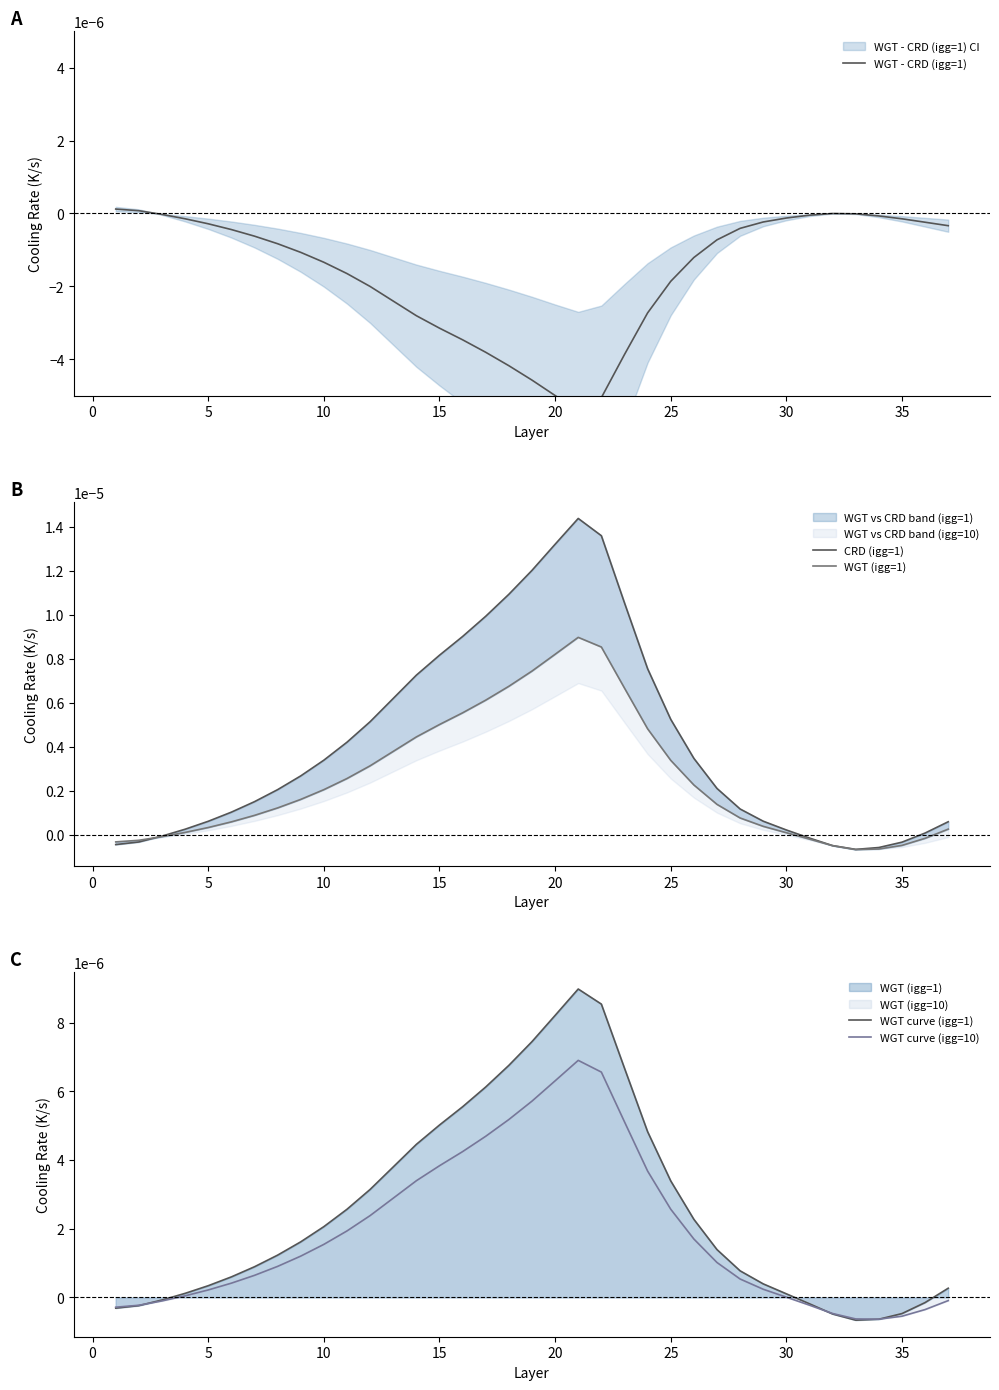

How many values in CRD (igg=1) are above zero?

29